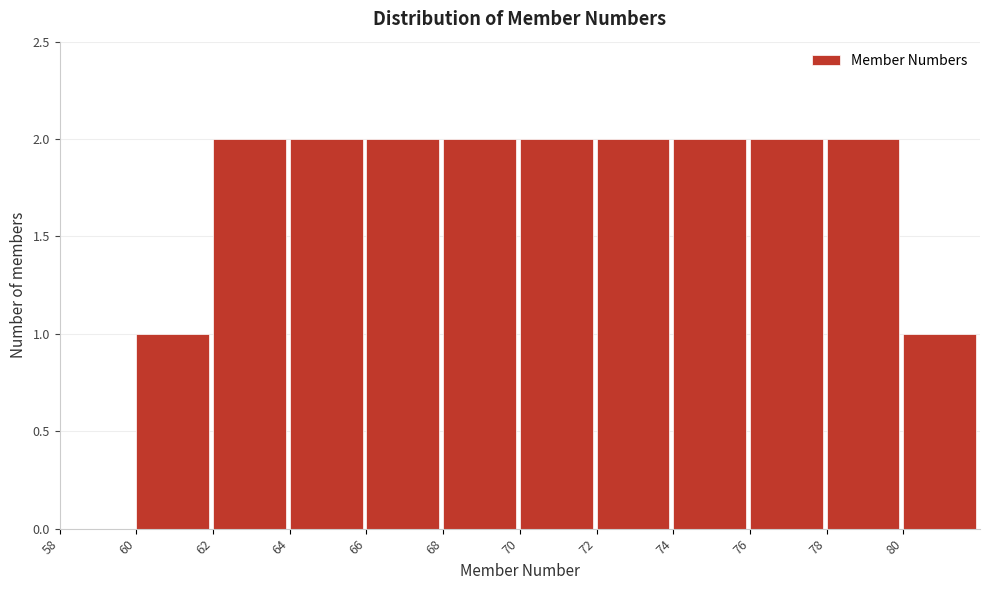

How tall is the bar that spans 60 to 62 on the x-axis? The values are not printed on the chart, so give them approximately, as read against the axis.

1